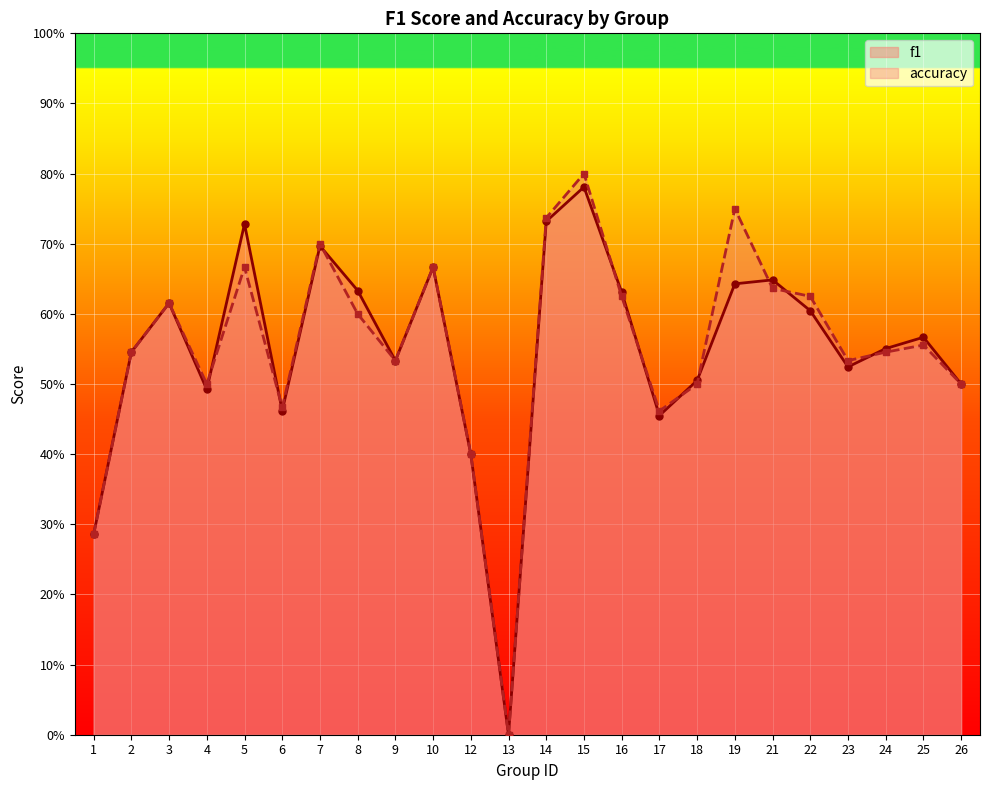

The value of accuracy at 5 is 0.3. True or false?

False